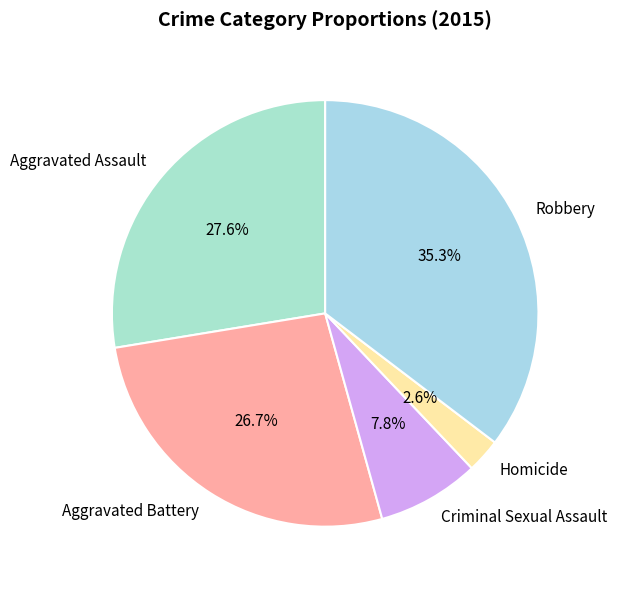

To the nearest percent, what is the difference between the largest and smallest slice percentages?

33%